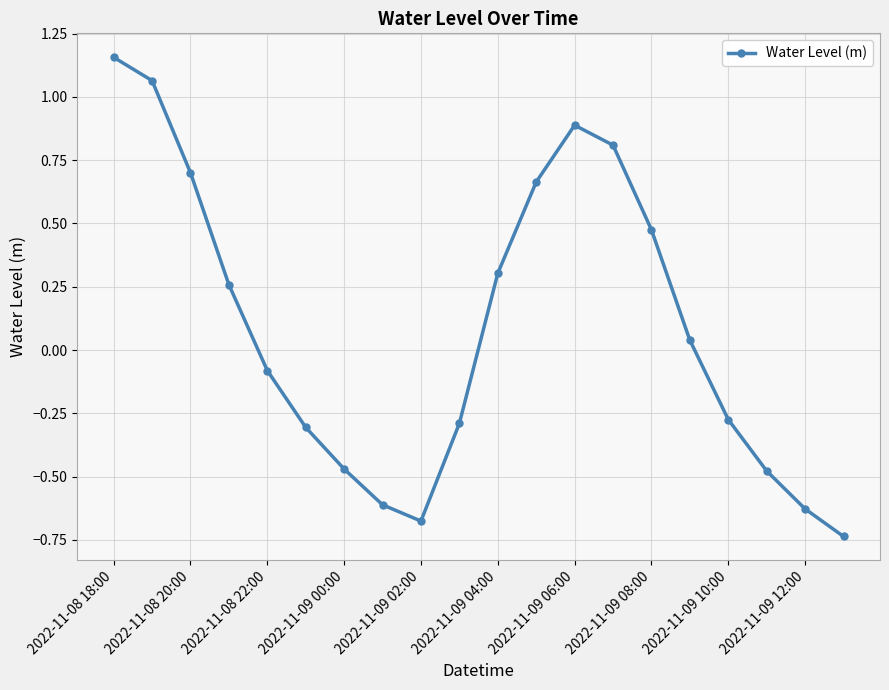

How many points are lower than both their immediate neighbors (excluding endpoints)?

1